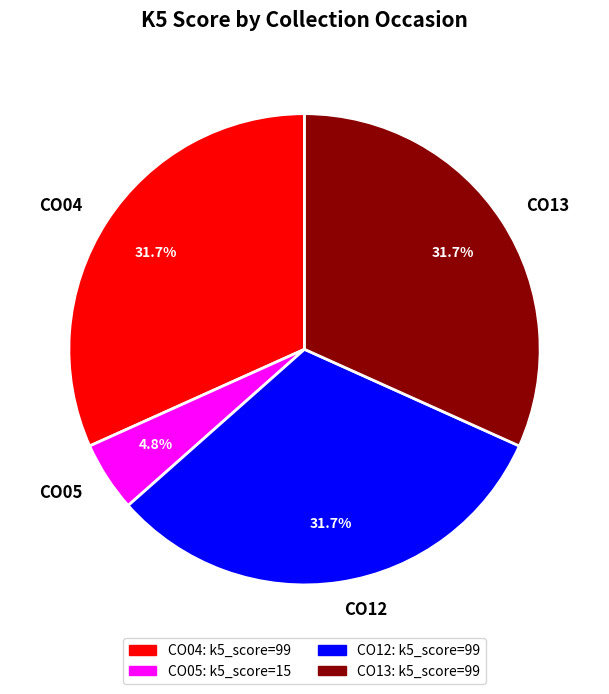

Is it true that CO13 is 32% of the pie?

True